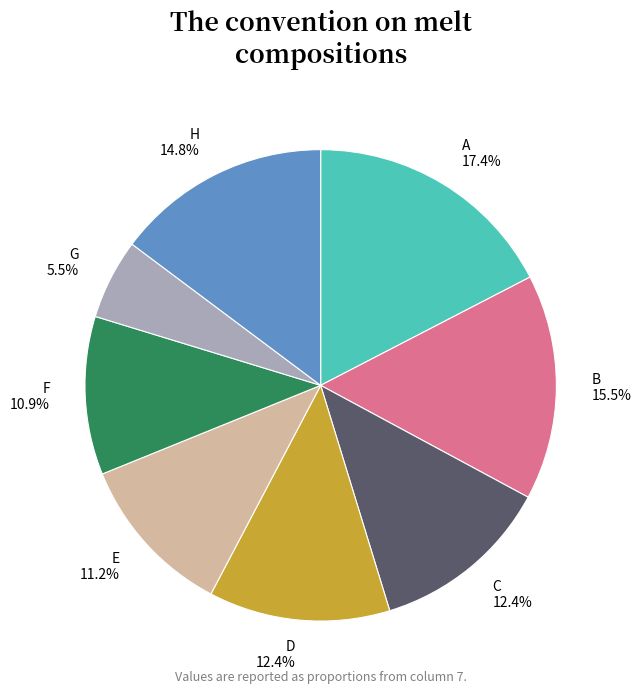

True or false: D accounts for 12% of the total.

True